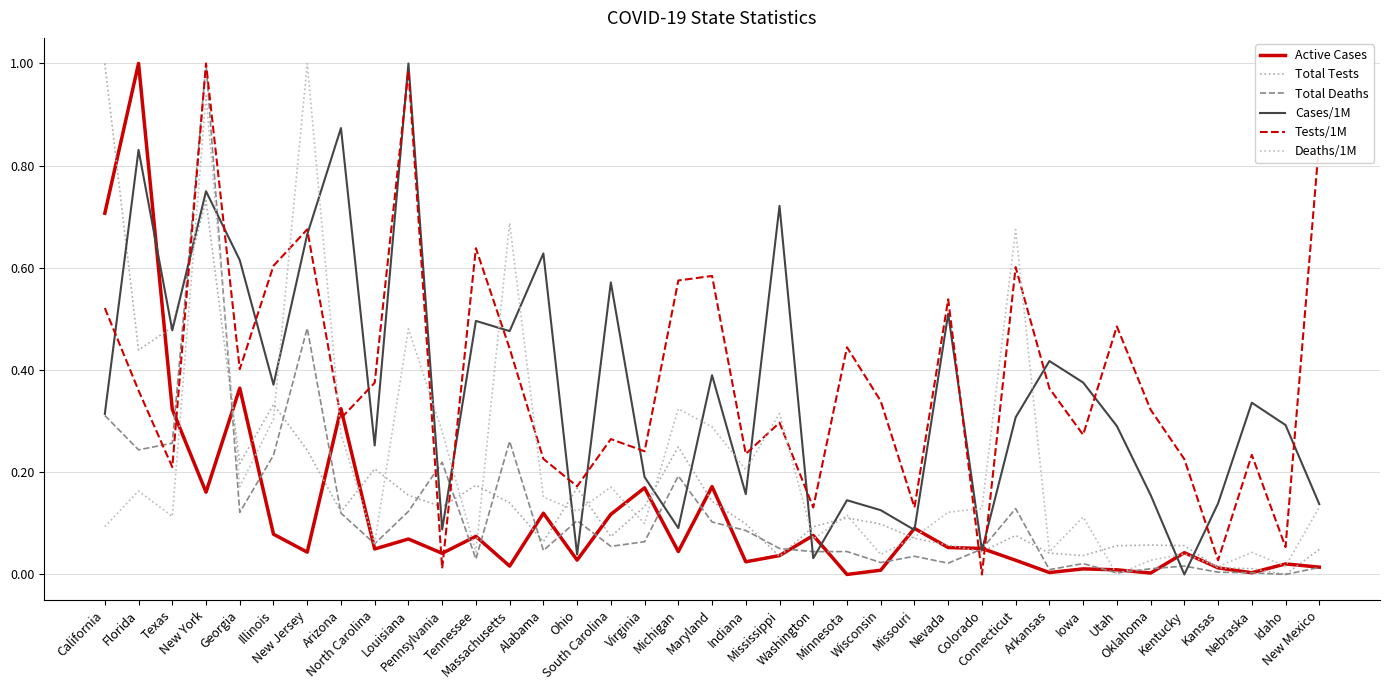

What is the sum of all Deaths/1M values?

7.9